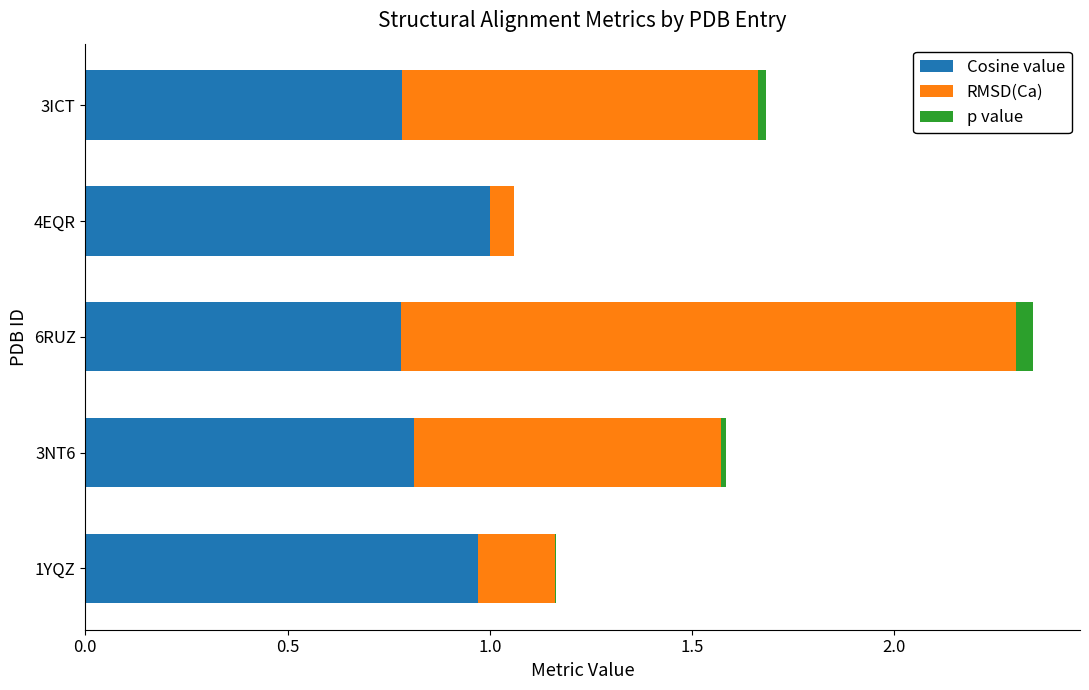

At which category is the sum across all series the highest?

6RUZ